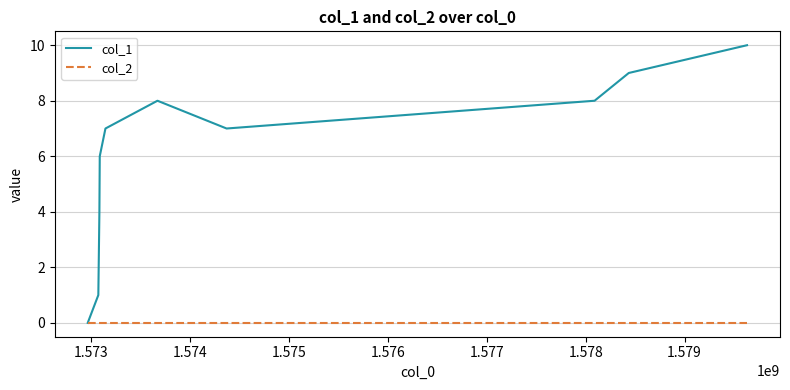

Which series has the widest spread of values?

col_1